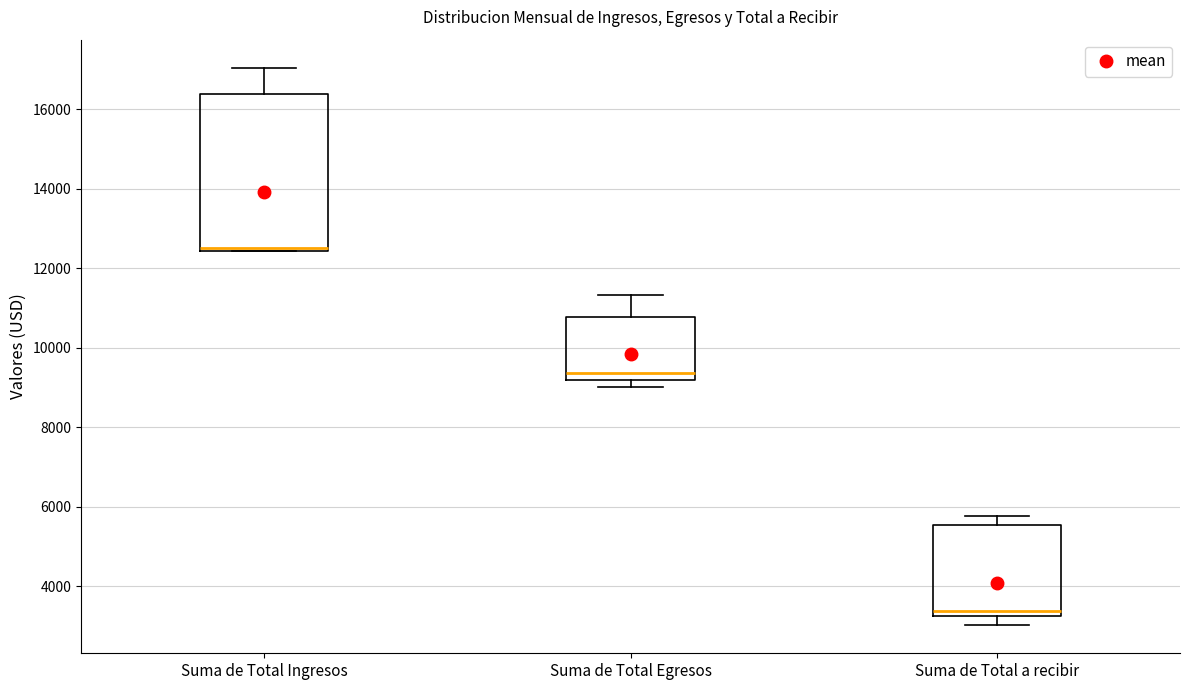

Where does the upper whisker of the box for Suma de Total Egresos end on the y-axis? The values are not printed on the chart, so give them approximately, as read against the axis.

11400